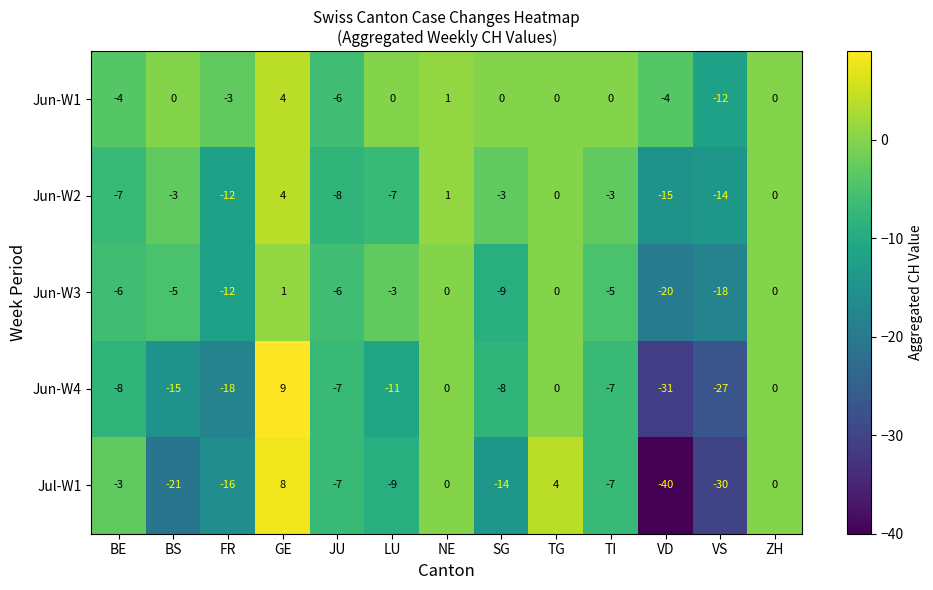

What value does the Jun-W3 series have at BE, to the nearest 5?

-5